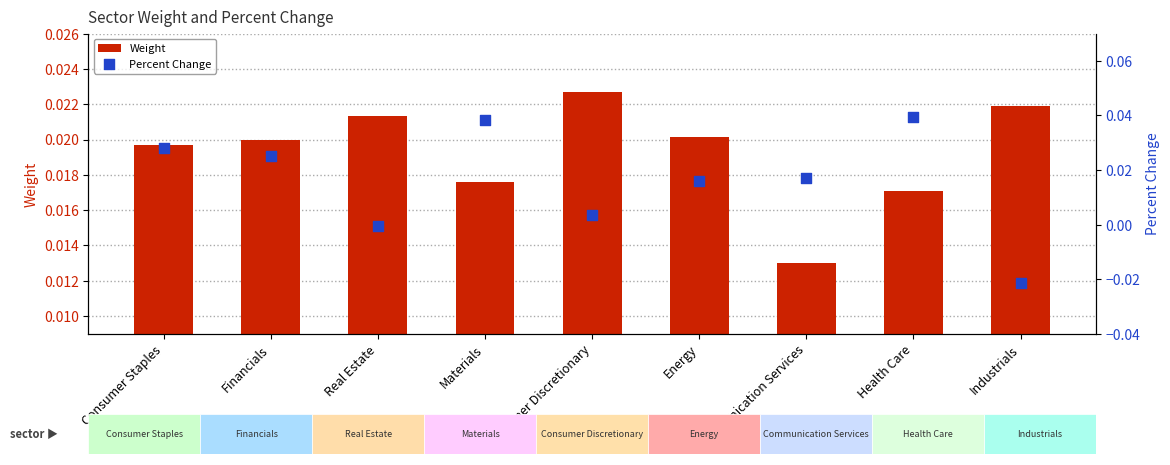

Which series reaches the minimum Y coordinate?

Percent Change